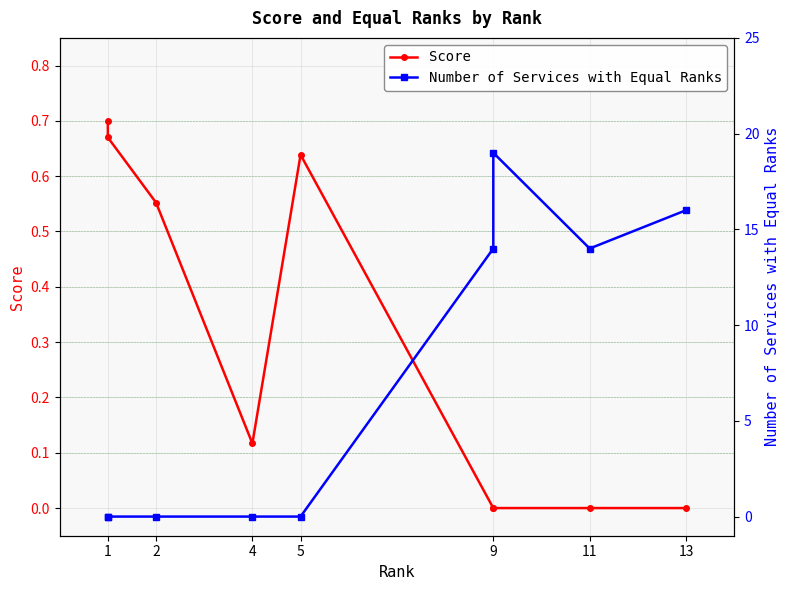

Which series has the largest range (max minus min)?

Number of Services with Equal Ranks